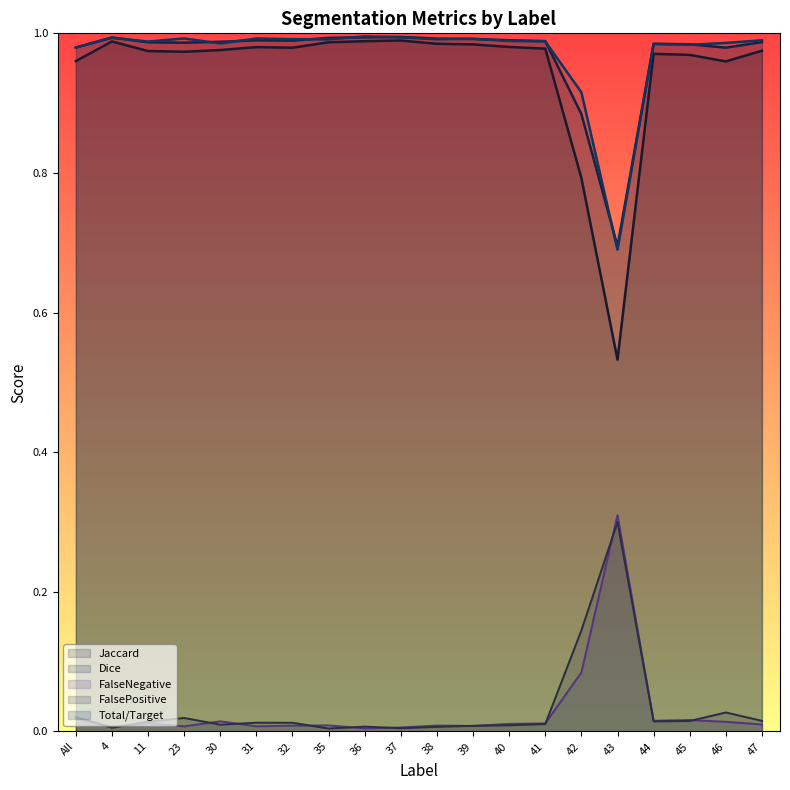

The value of FalseNegative at 44 is 0.0. True or false?

False